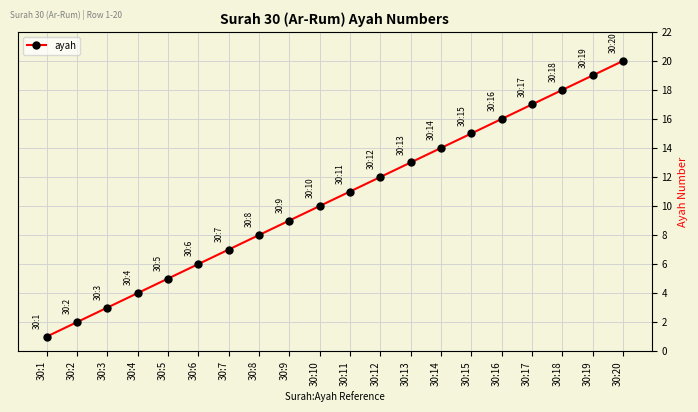

Rank the categories by value from lowest to highest.

30:1, 30:2, 30:3, 30:4, 30:5, 30:6, 30:7, 30:8, 30:9, 30:10, 30:11, 30:12, 30:13, 30:14, 30:15, 30:16, 30:17, 30:18, 30:19, 30:20